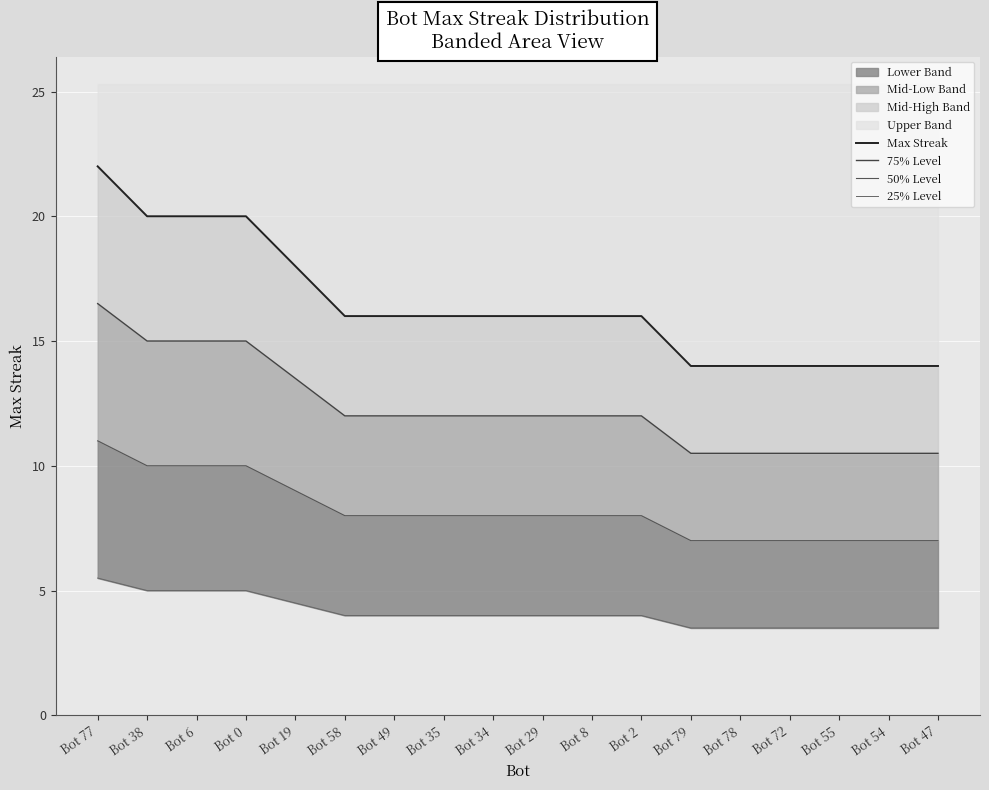

What is the average value of the 75% Level series?

12.3